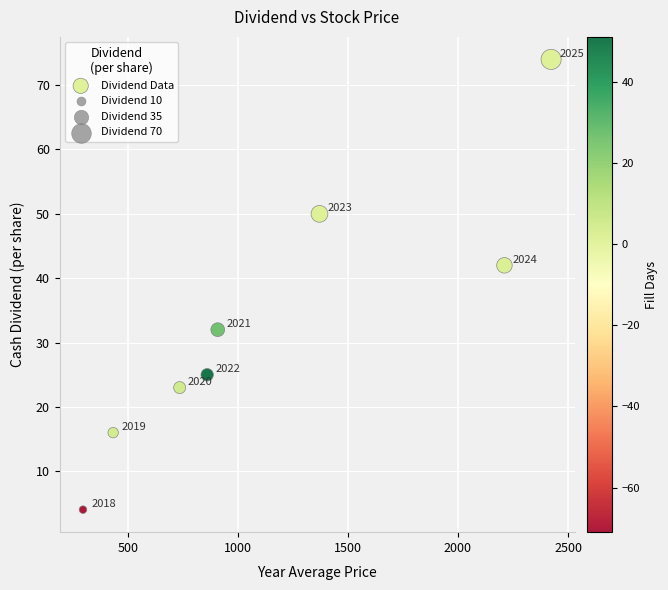

What is the range of Y values (max minus min)?

70.0